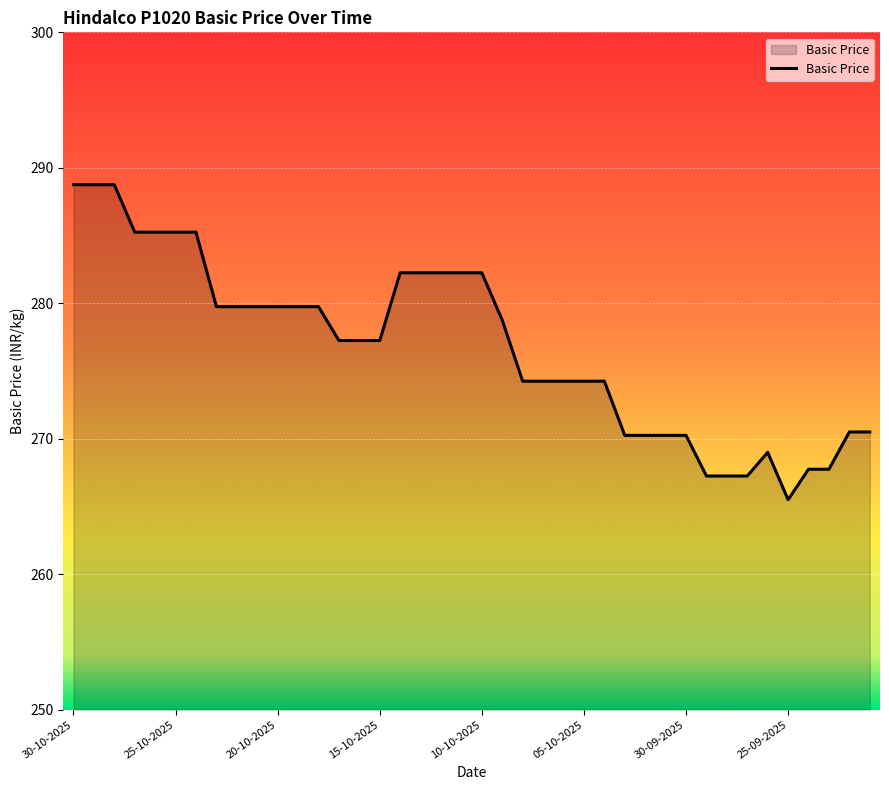

What is the smallest value displayed?

265.5